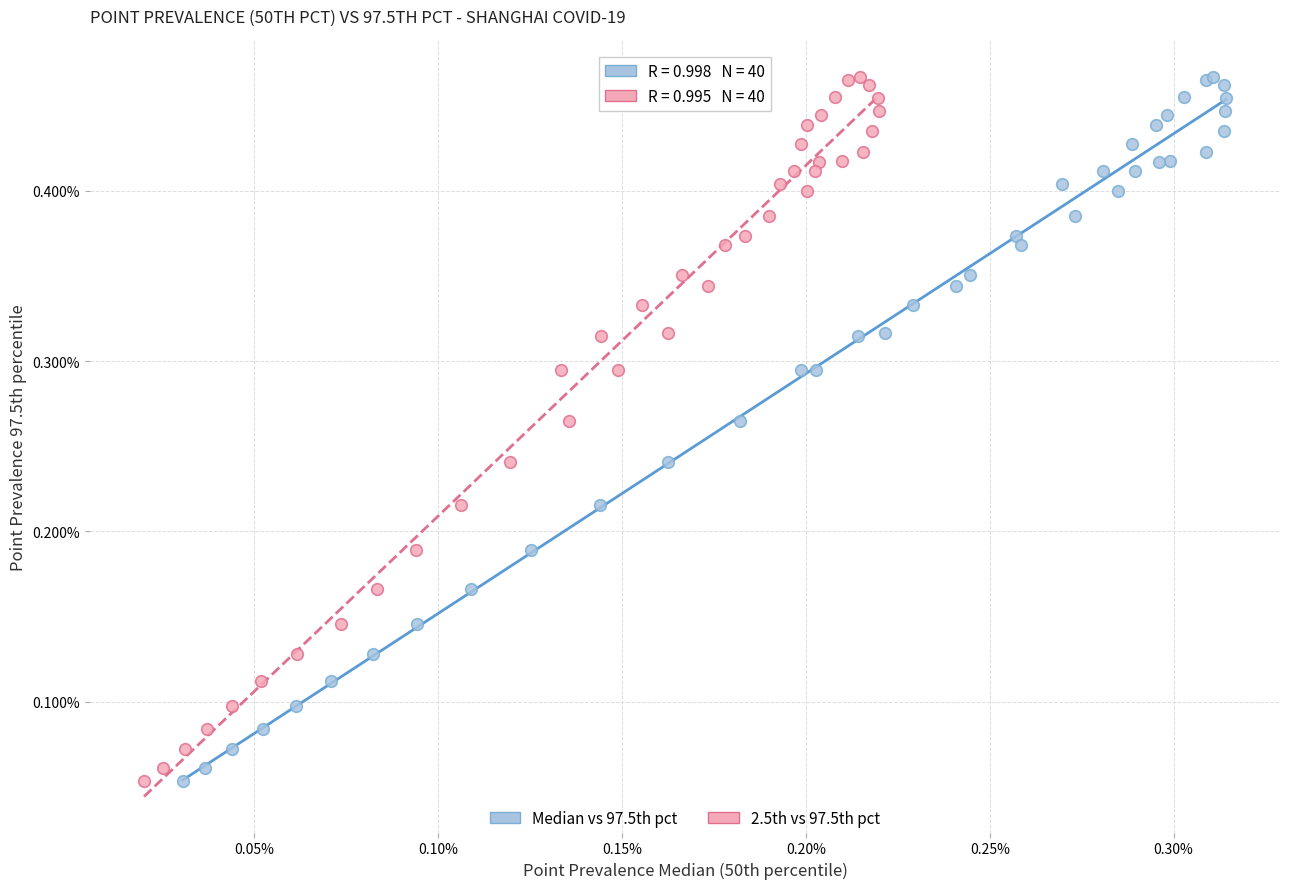

What are all the series names shown in the legend?

Median vs 97.5th pct, 2.5th vs 97.5th pct